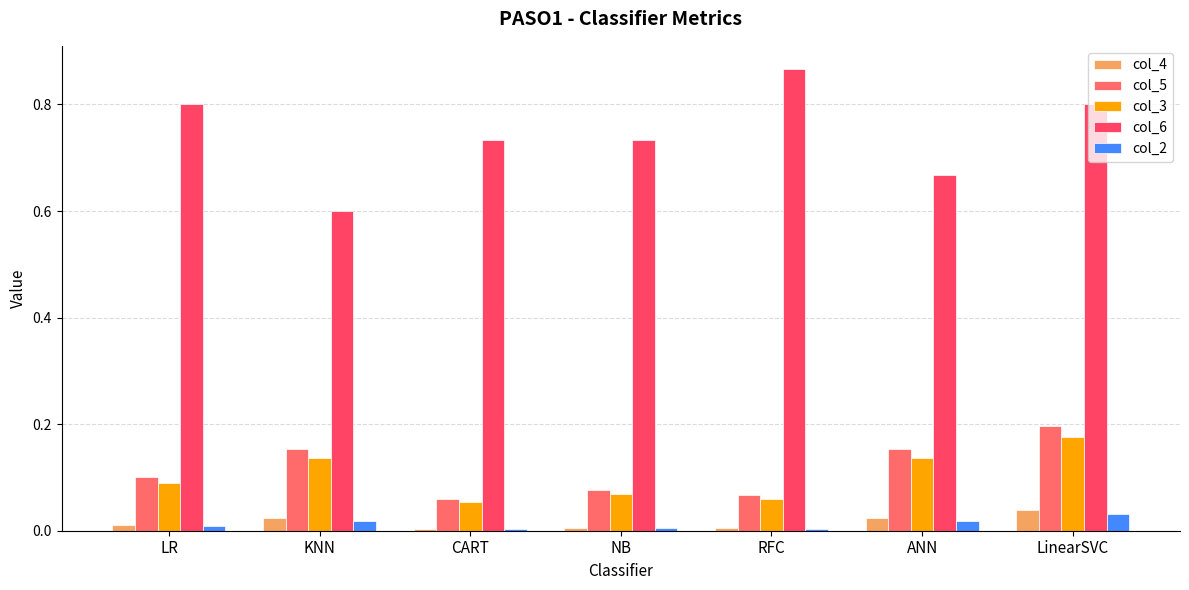

List the labels in order of col_3 value, largest first.

LinearSVC, ANN, KNN, LR, NB, RFC, CART